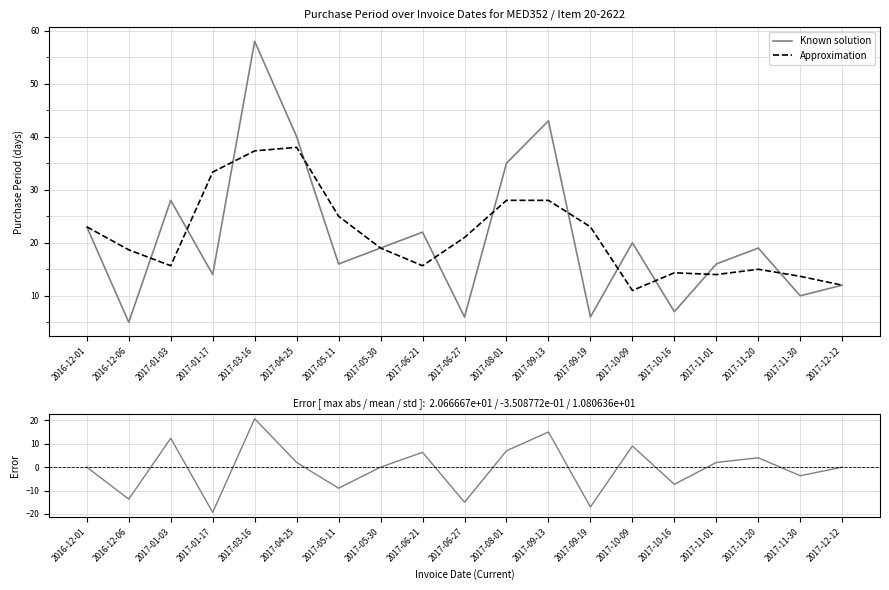

True or false: Error (residual) and Approximation cross at least once.

False